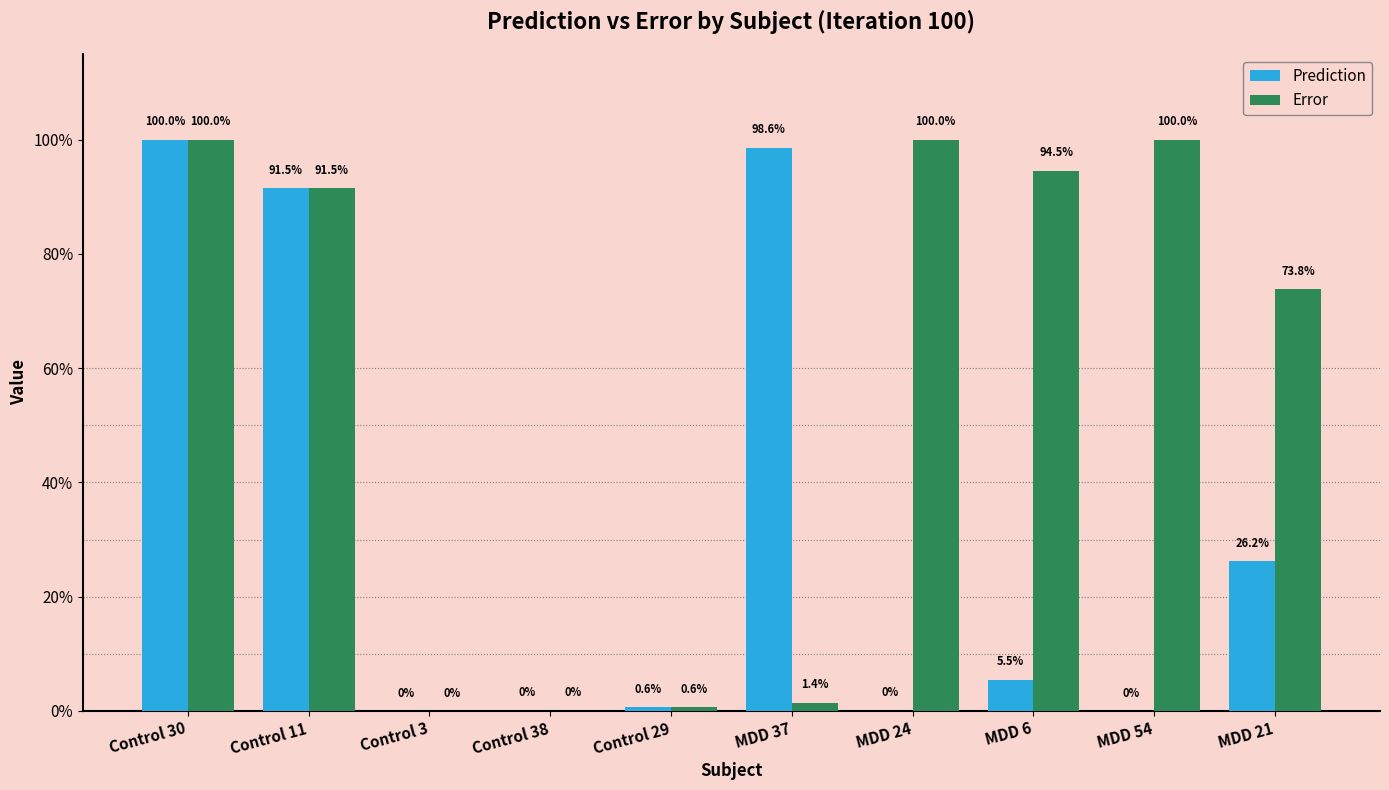

Are the bars horizontal?

No